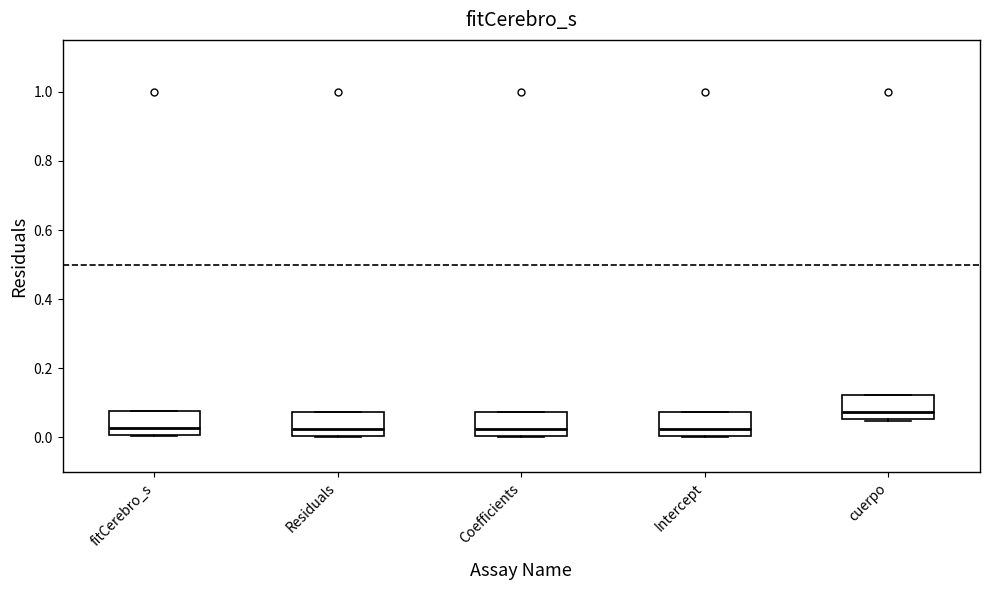

Which box's median line is the highest?

cuerpo